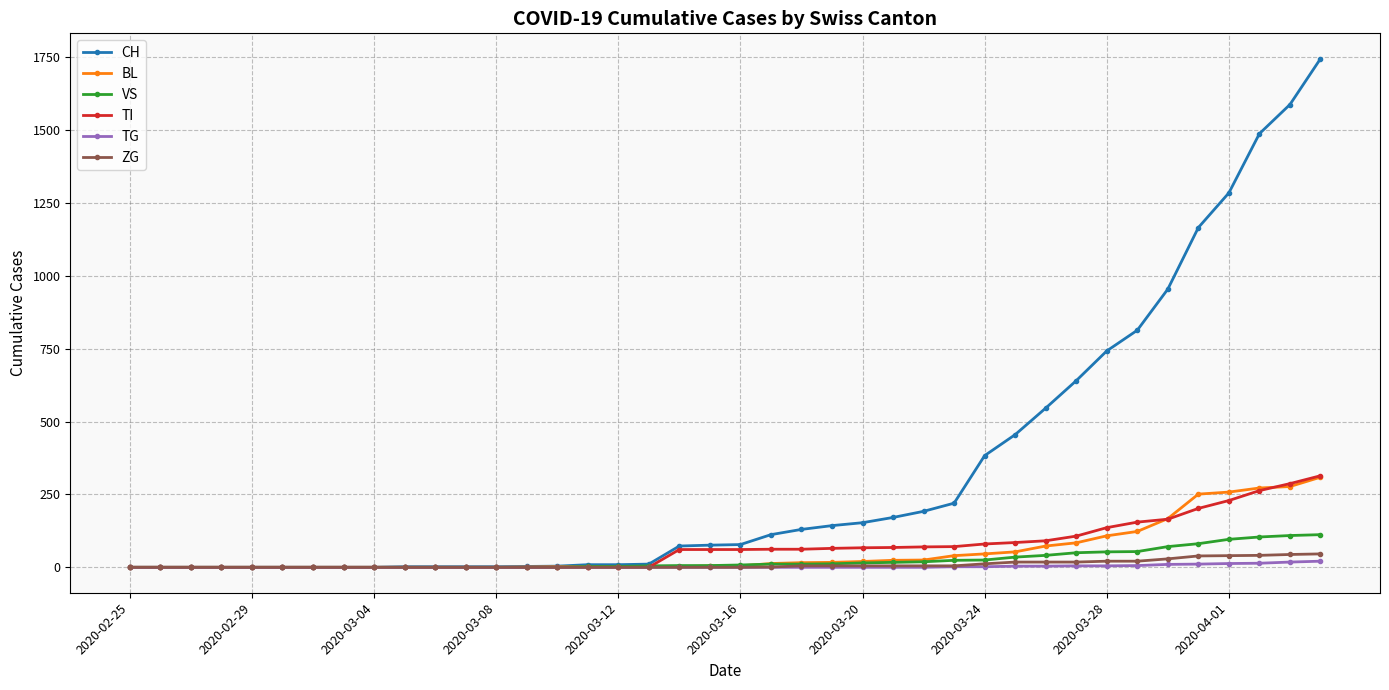

Which series has the largest range (max minus min)?

CH